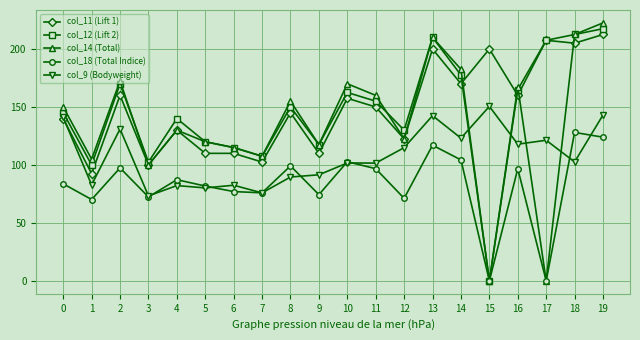

List the series in order of their peak value, highest first.

col_14 (Total), col_12 (Lift 2), col_11 (Lift 1), col_9 (Bodyweight), col_18 (Total Indice)